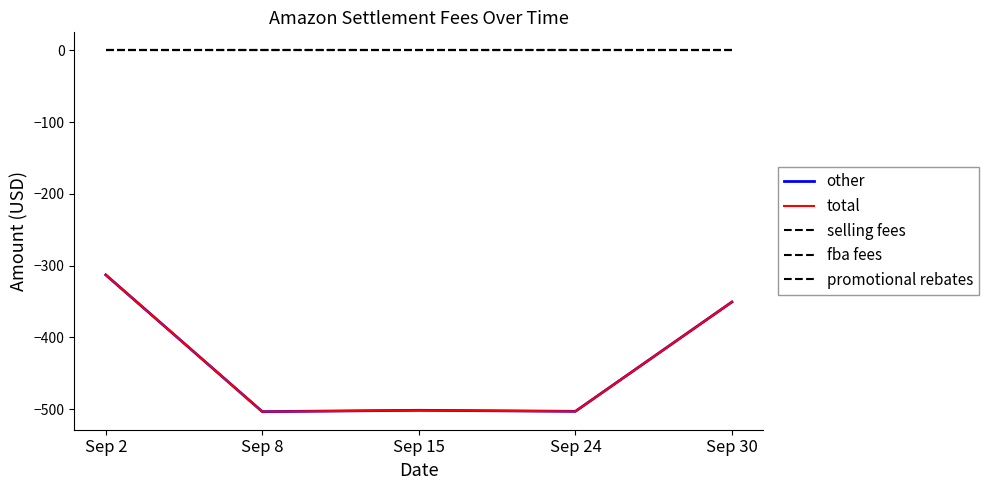

Does the chart display data point markers on the line(s)?

No